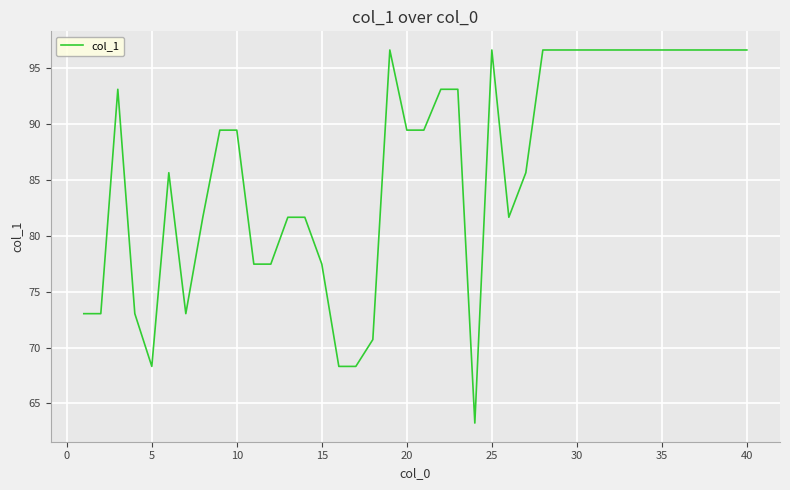

What is the smallest value displayed?

63.2